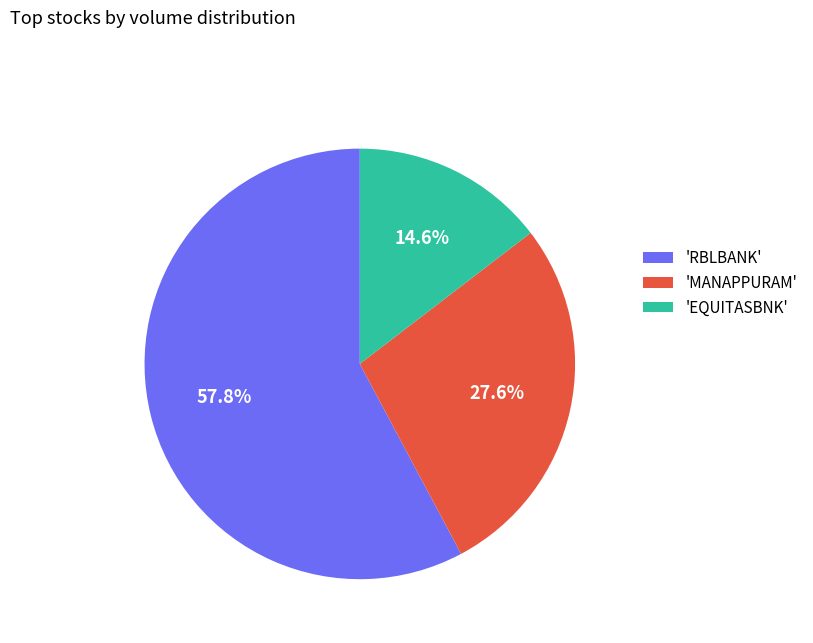

Combined, what portion of the pie is 'RBLBANK' and 'EQUITASBNK'?

72.4%